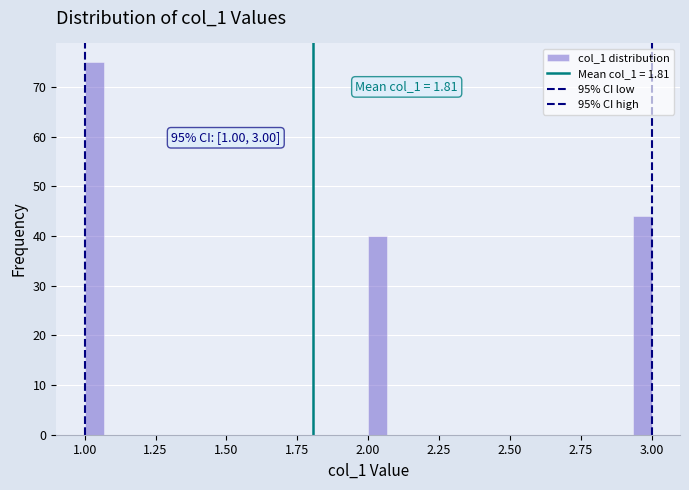

Around what value on the x-axis is the tallest bar? Give the approximate position of its centre, as read against the axis.

1.05